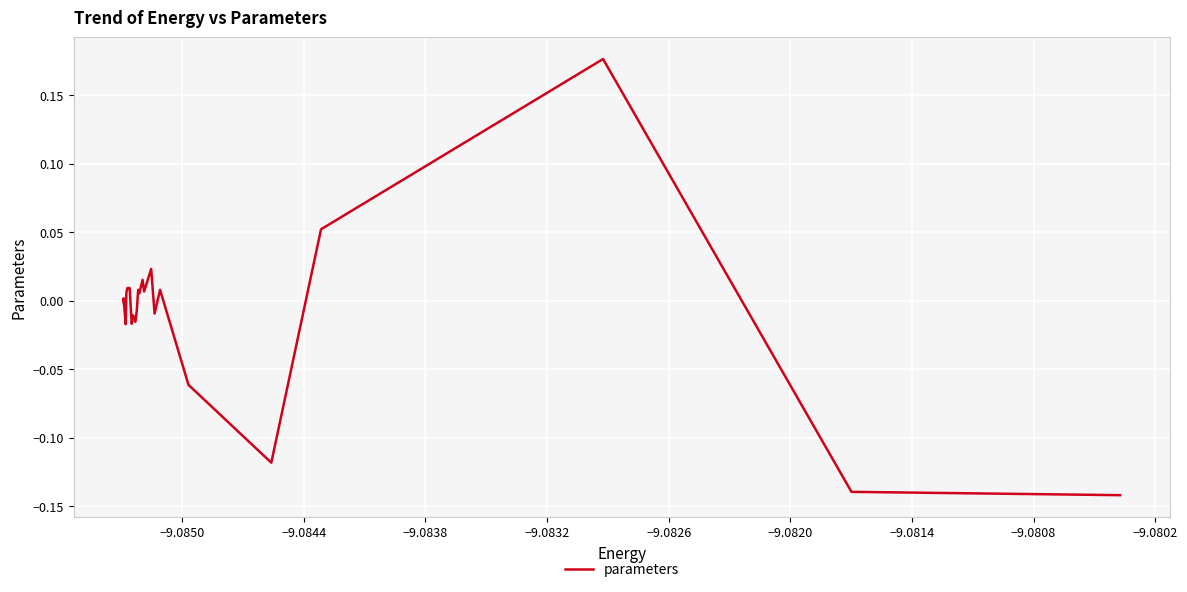

Does the chart display data point markers on the line(s)?

No